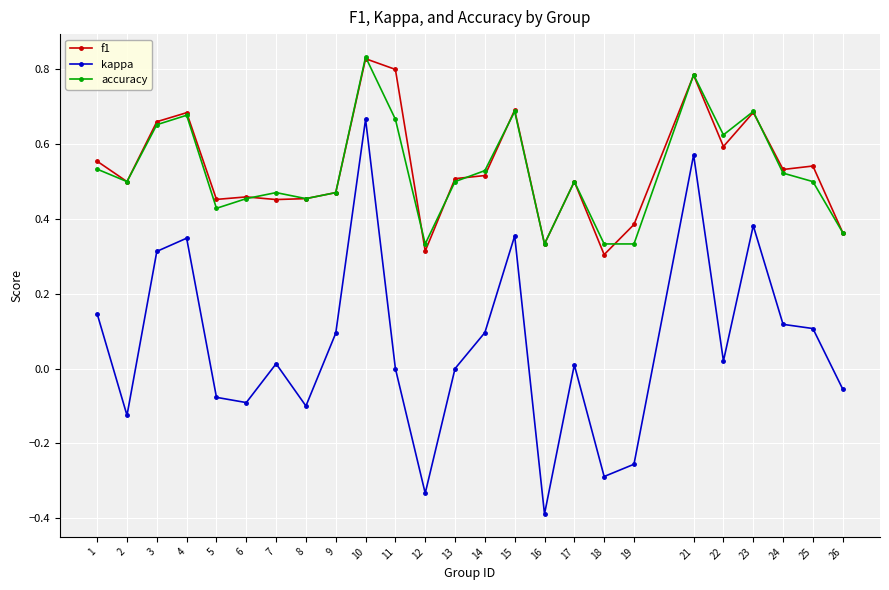

What is the value of the kappa point at the 16th from the left?

-0.4